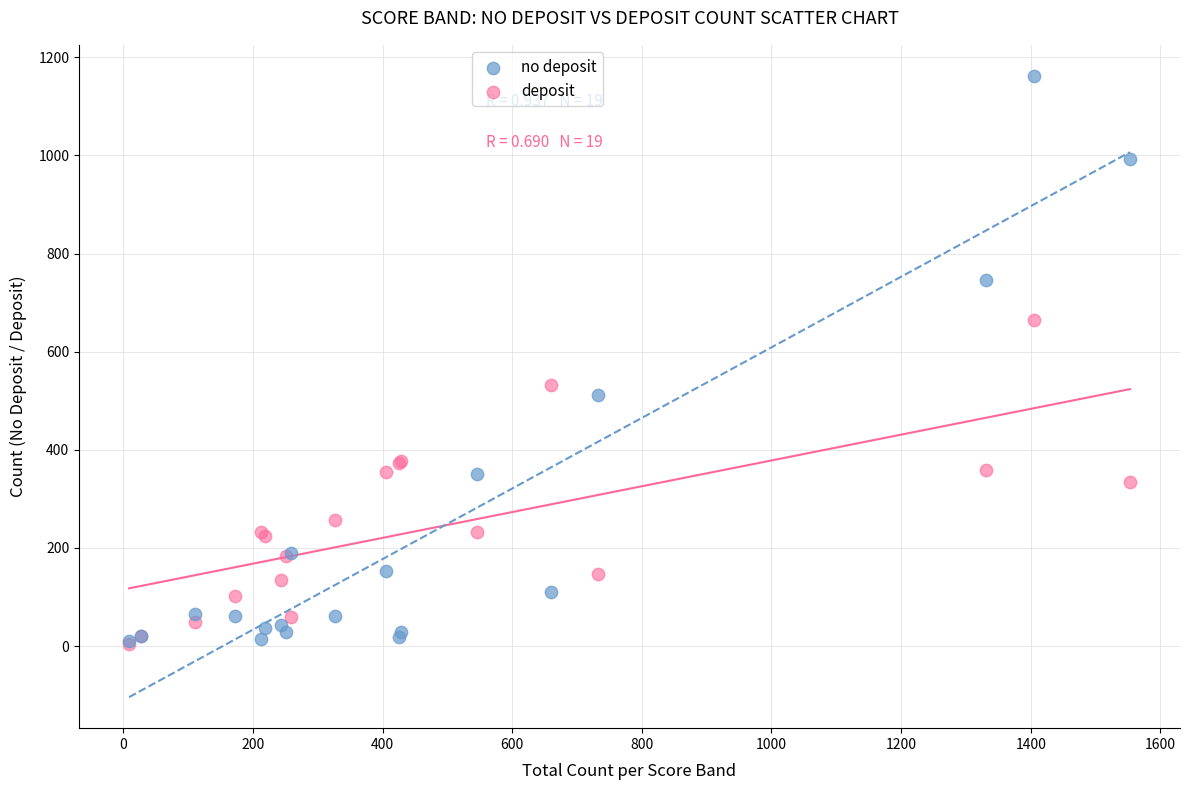

Across all series, what Y value is closest to 583?

533